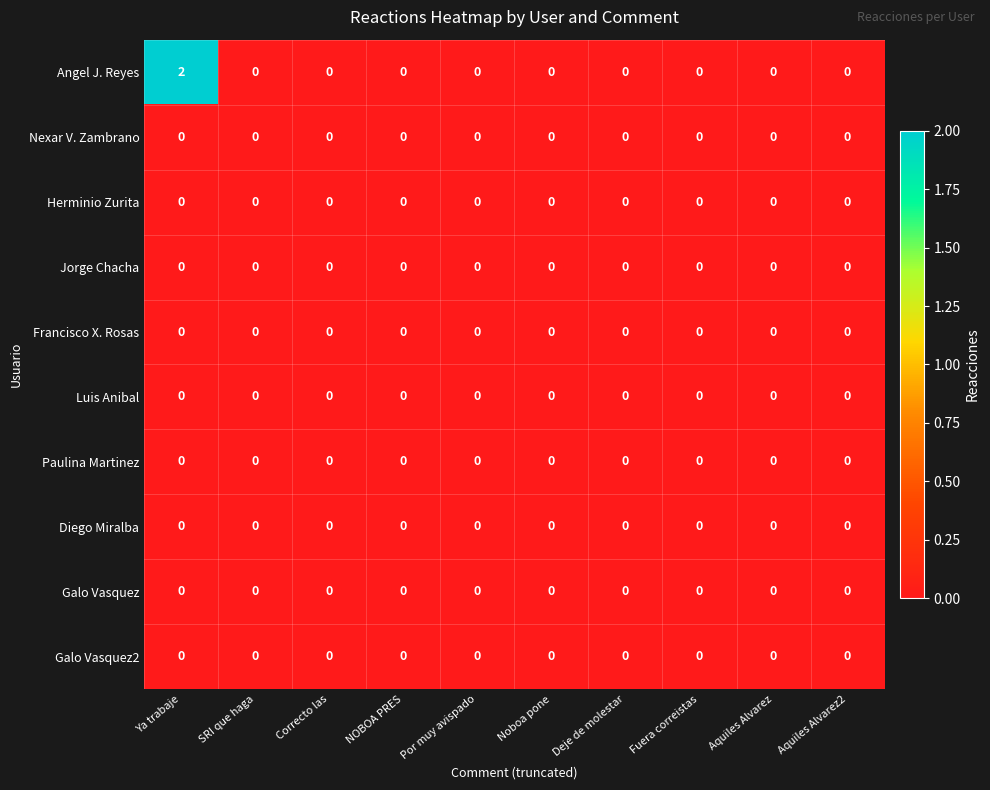

What is the greatest value displayed?

2